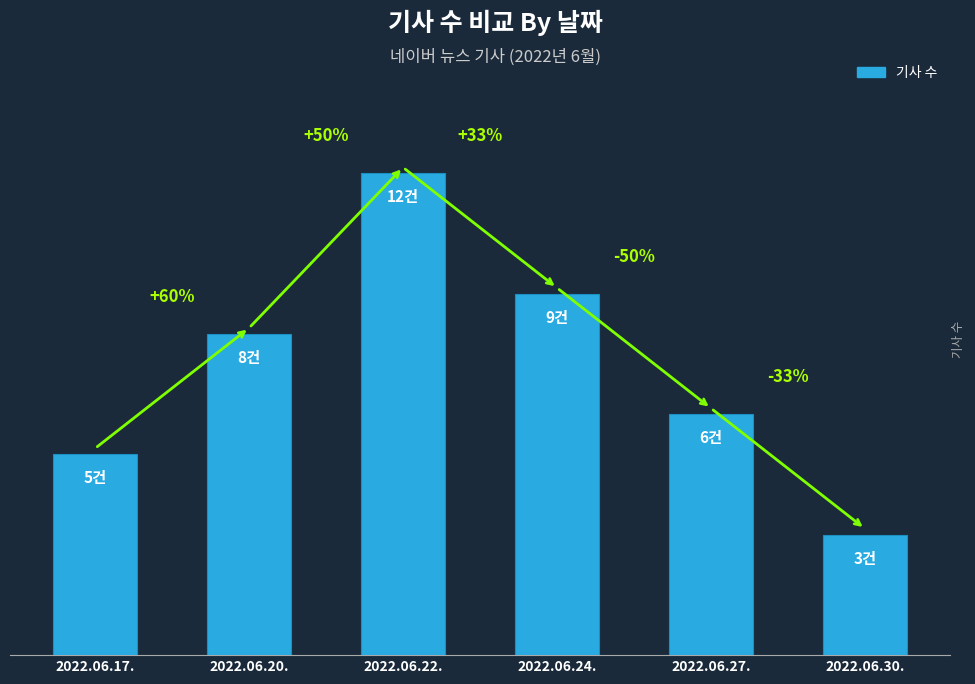

True or false: the data shows 9 at 2022.06.24..

True